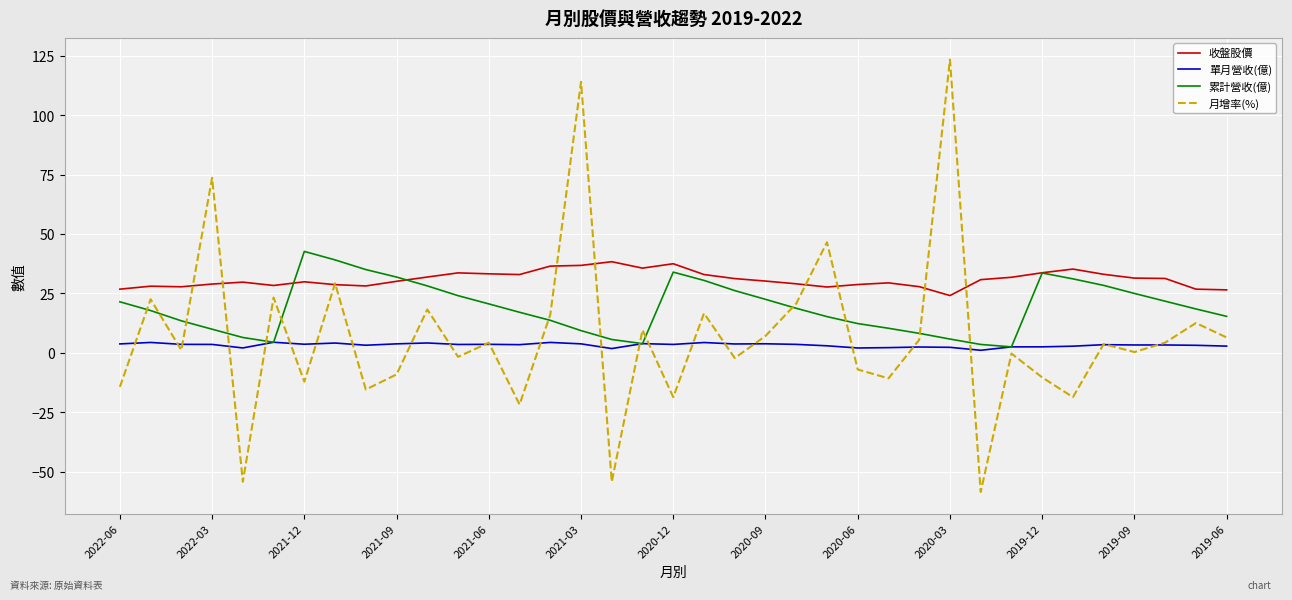

How many lines are shown in the chart?

4